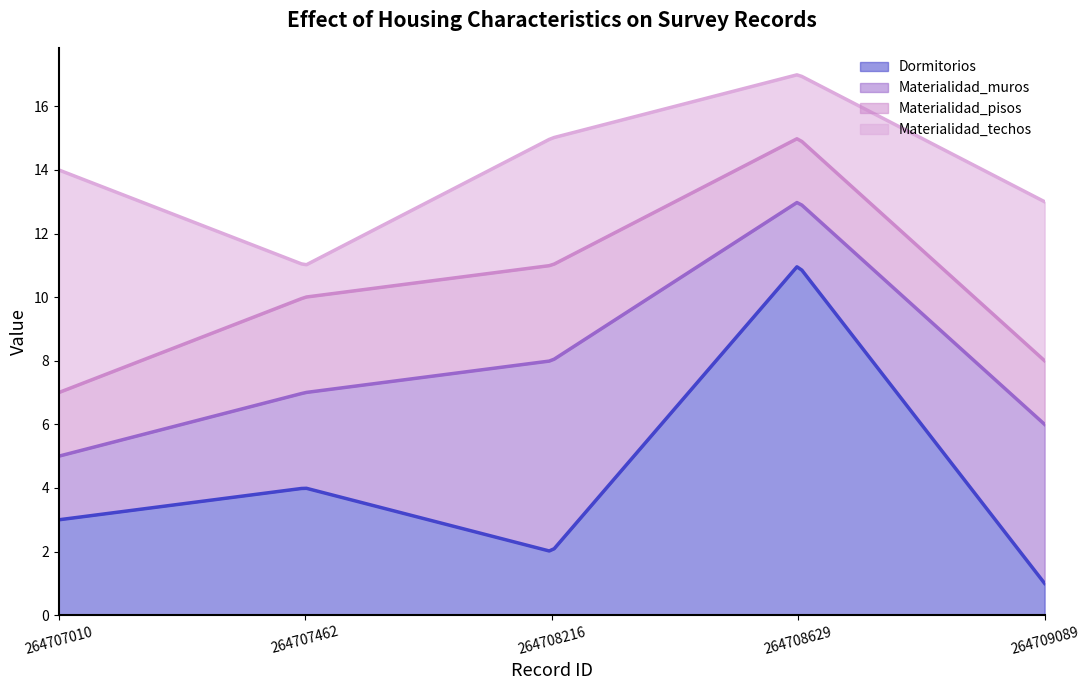

Which series changed the most between 264707010 and 264707462?

Materialidad_techos